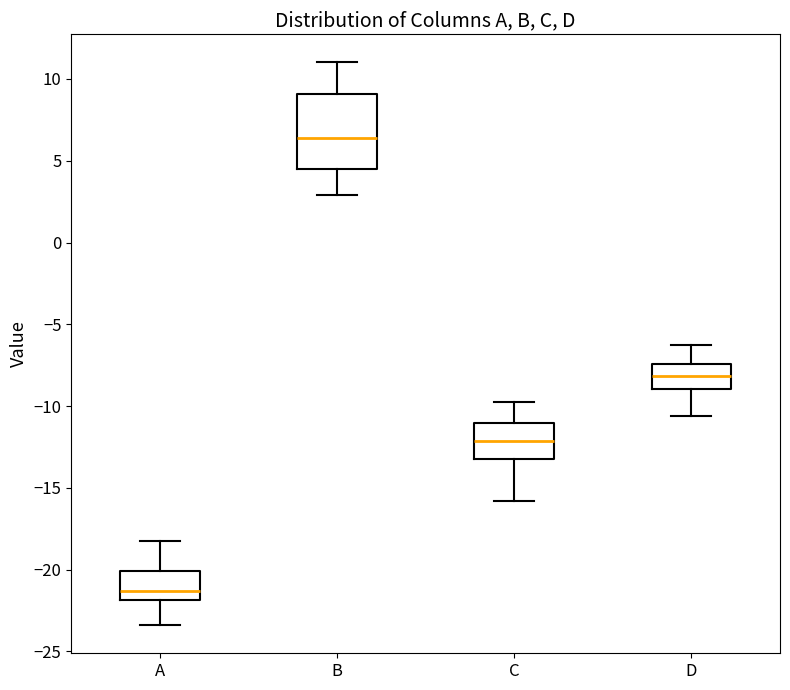

Which box's median line is the highest?

B